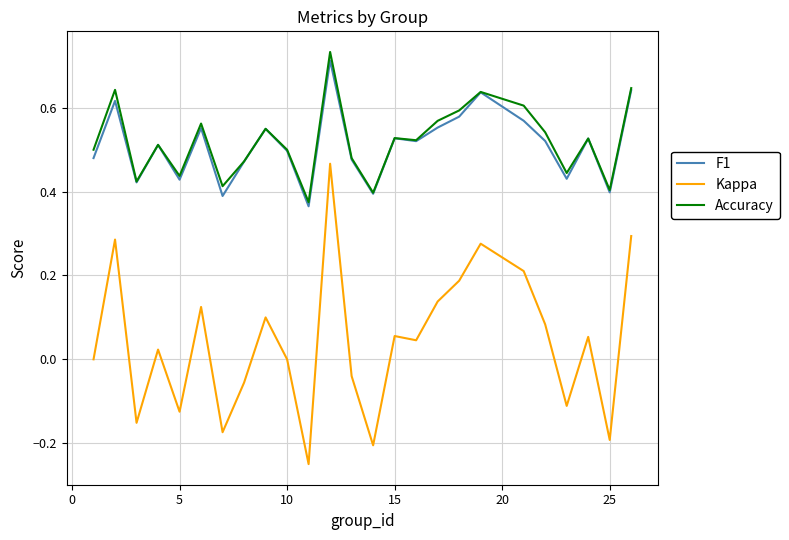

Which series has the widest spread of values?

Kappa